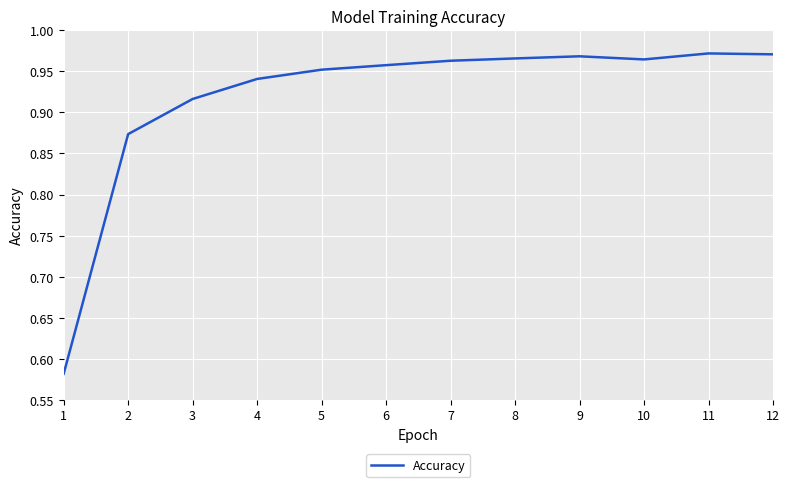

What is the difference between the maximum and minimum values?

0.4